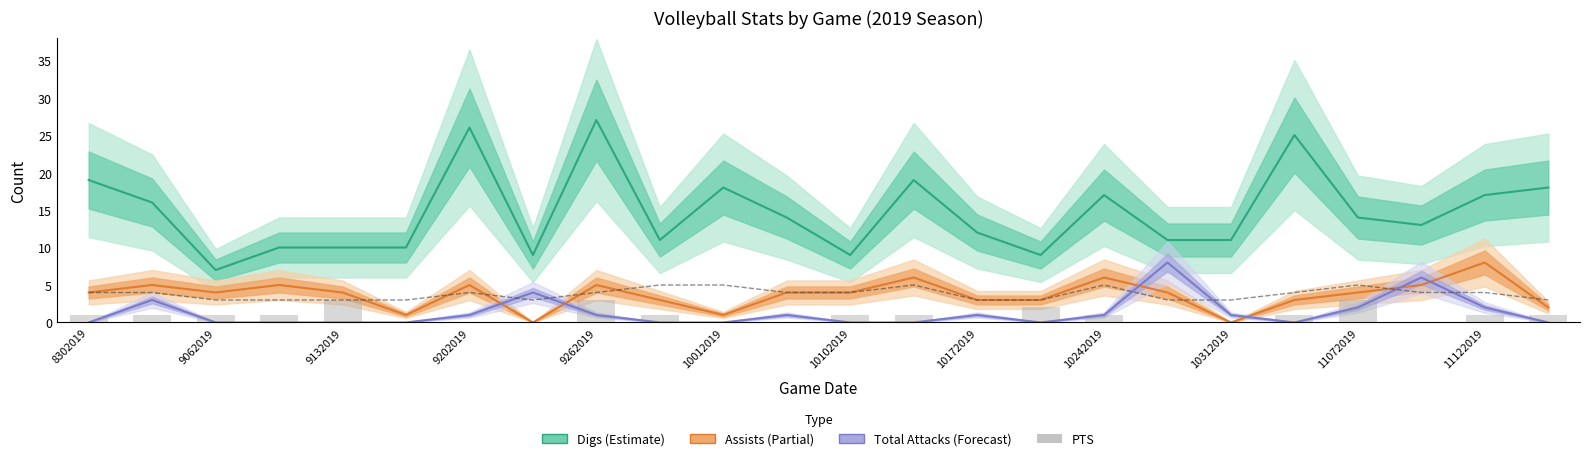

How many groups of bars are there?

24